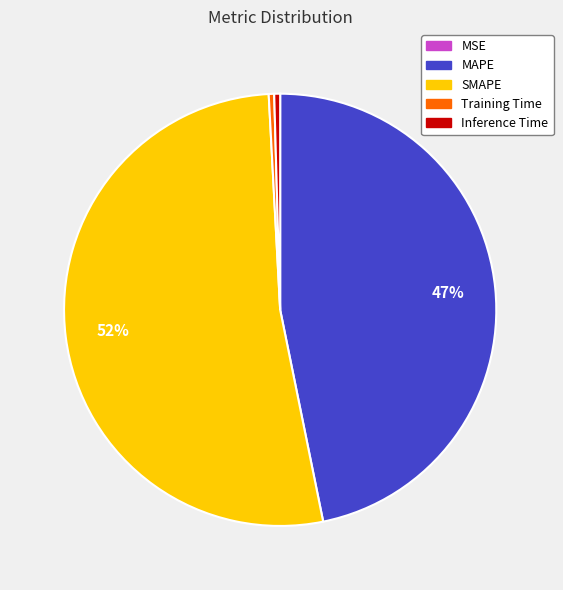

Is it true that MAPE is 47% of the pie?

True